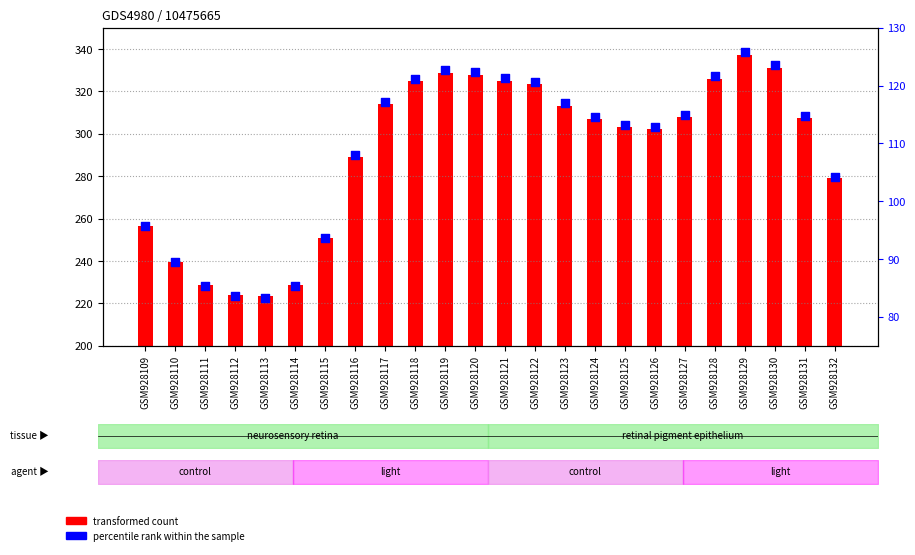

Which series has the largest total across all categories?

transformed count